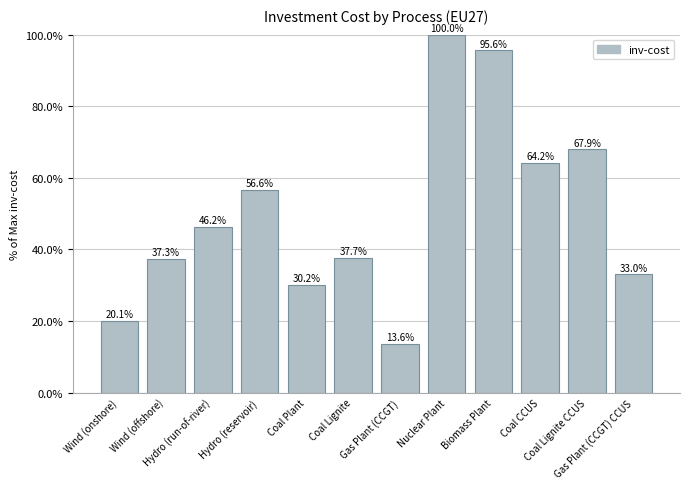

What is the label of the 10th bar from the right?

Hydro (run-of-river)